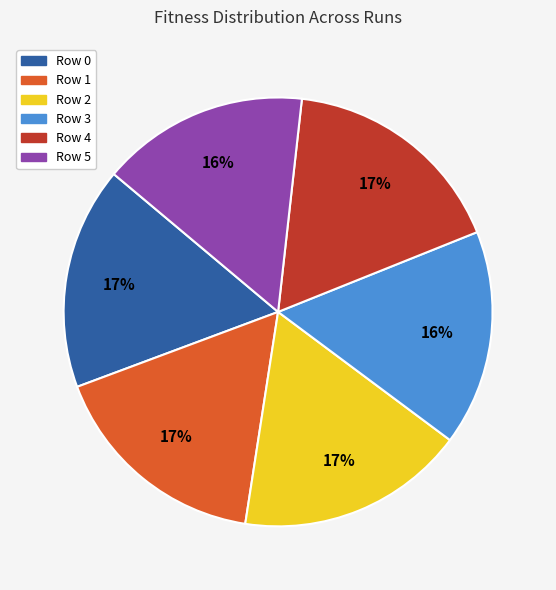

Approximately how many times larger is the value at Row 3 compared to Row 2?

0.9